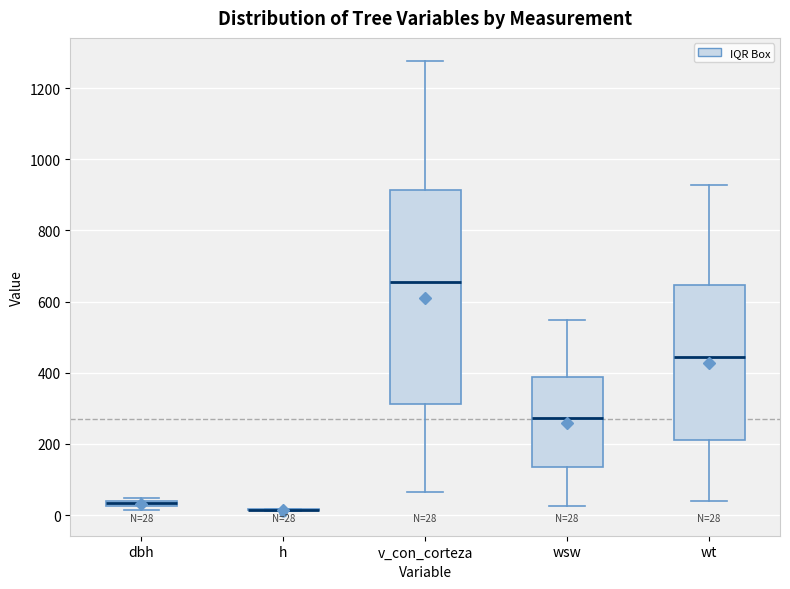

Which box is the tallest, from its lower edge to its upper edge?

v_con_corteza